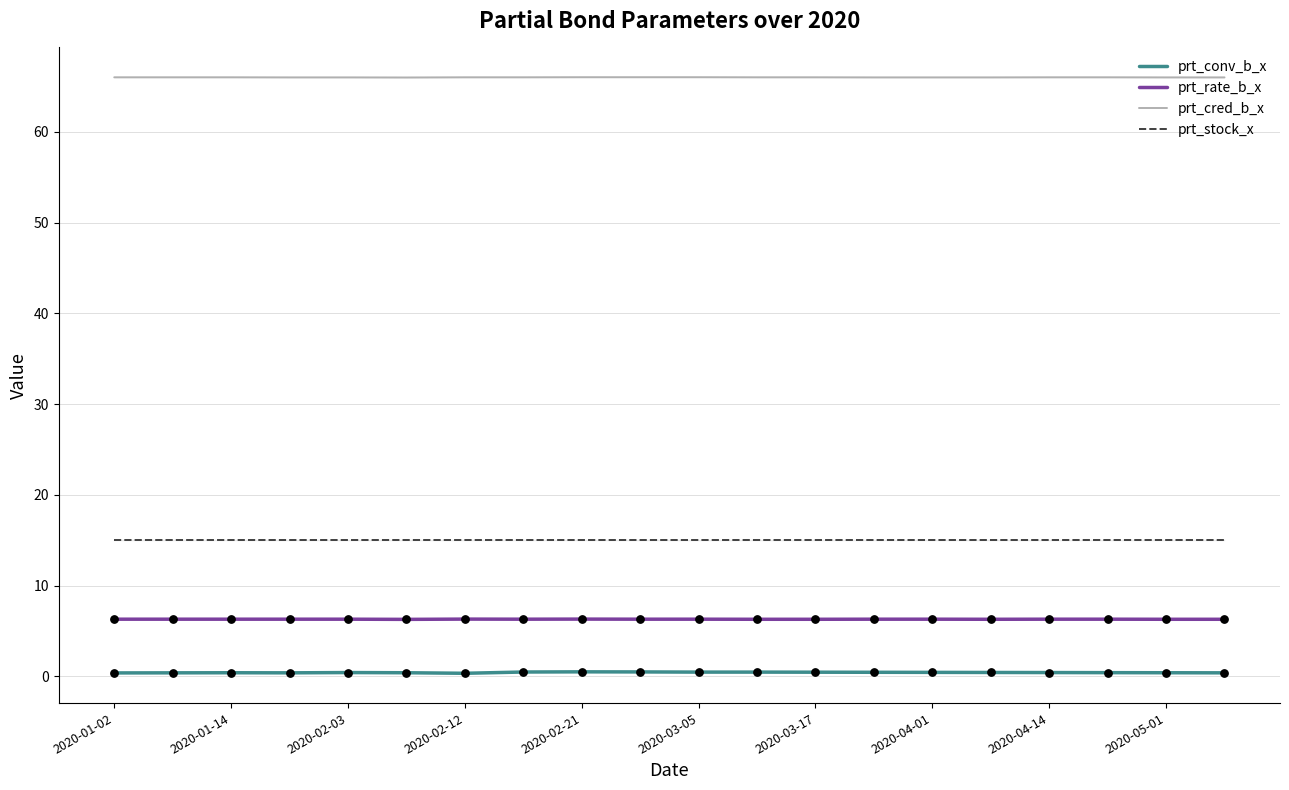

At how many categories does at least one series exceed 61?

20